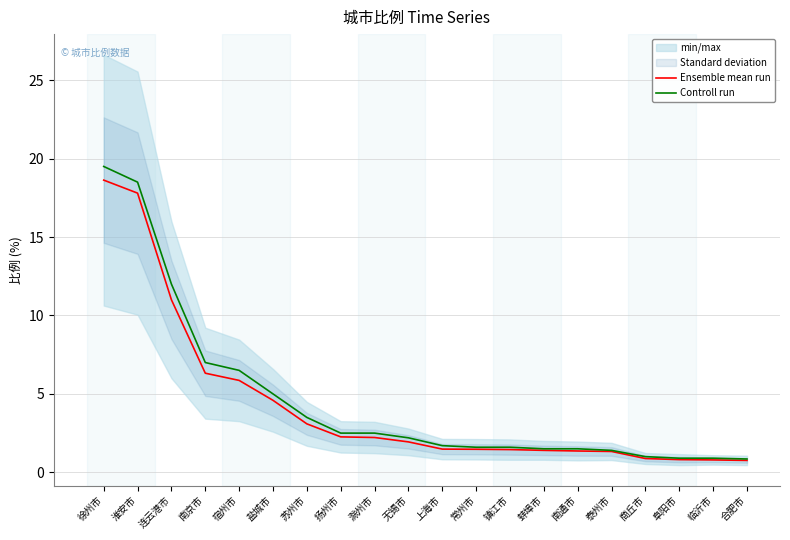

The value of Controll run at 镇江市 is 1.6. True or false?

True